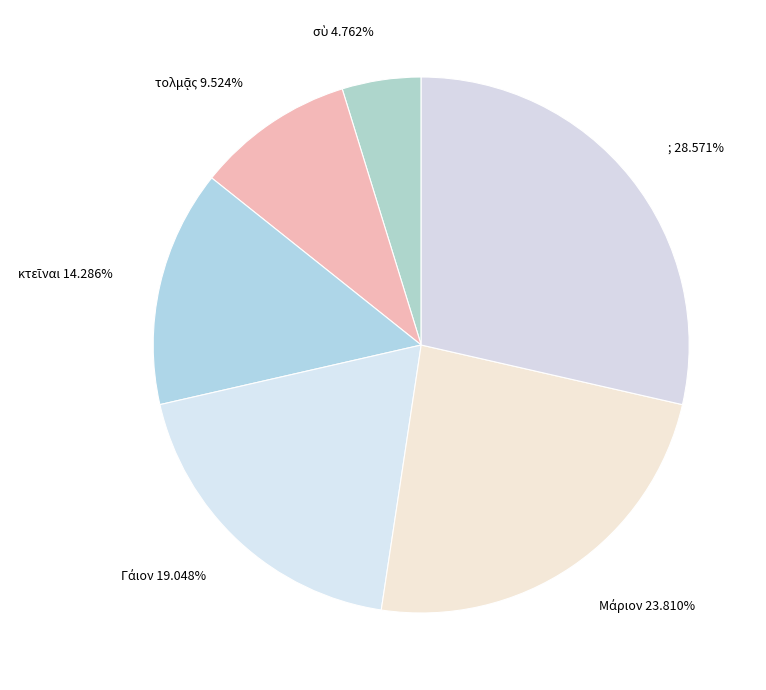

Which slice is the largest?

;